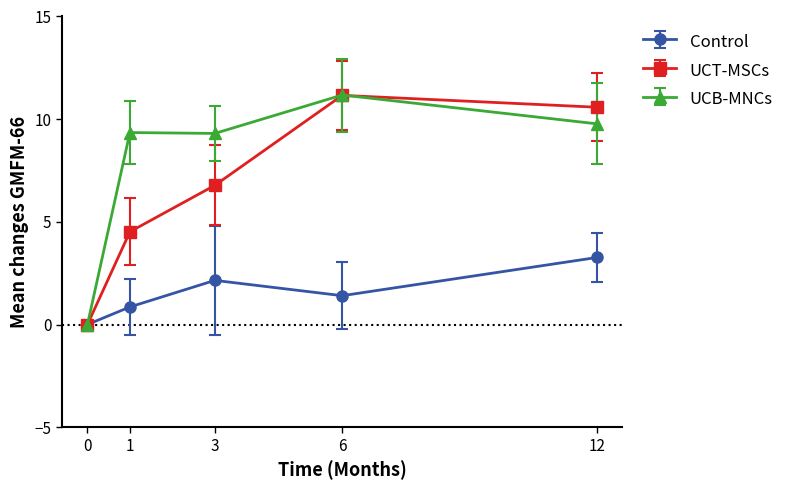

What is the difference between the Control values at 12 and 3?

1.1